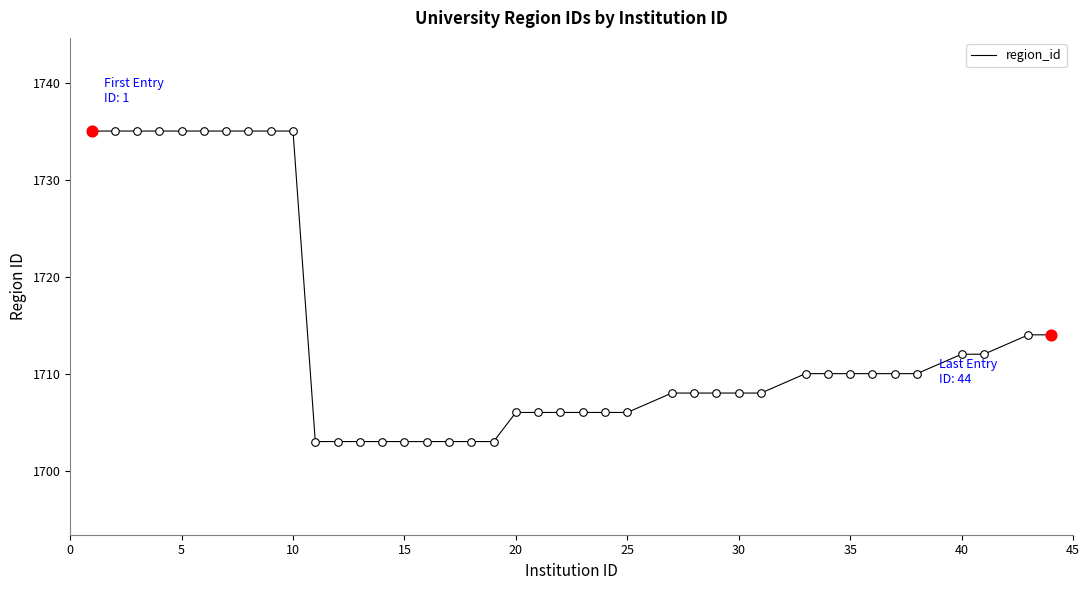

What is the minimum value shown in the chart?

1703